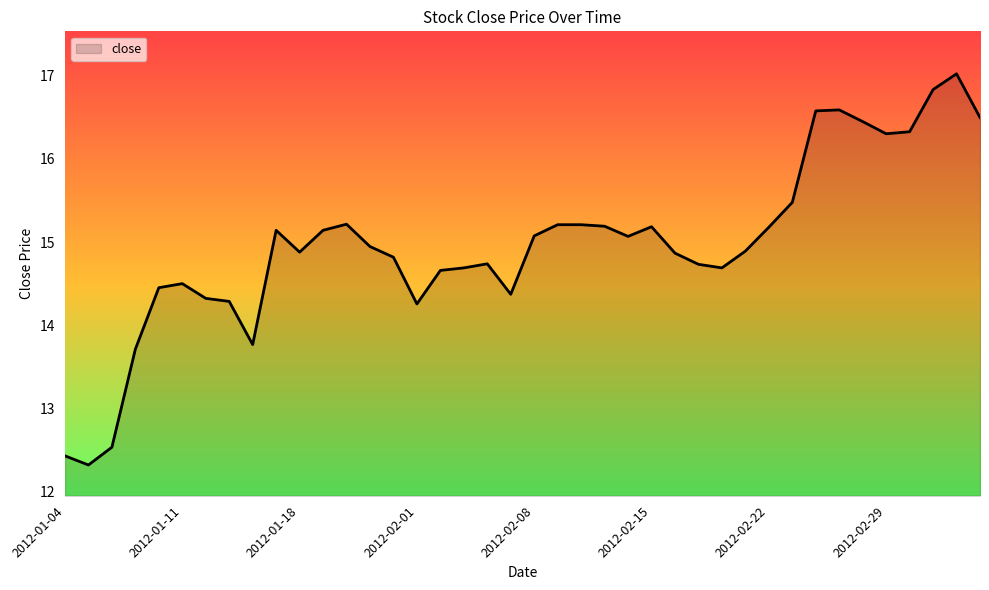

What is the maximum value shown in the chart?

17.0